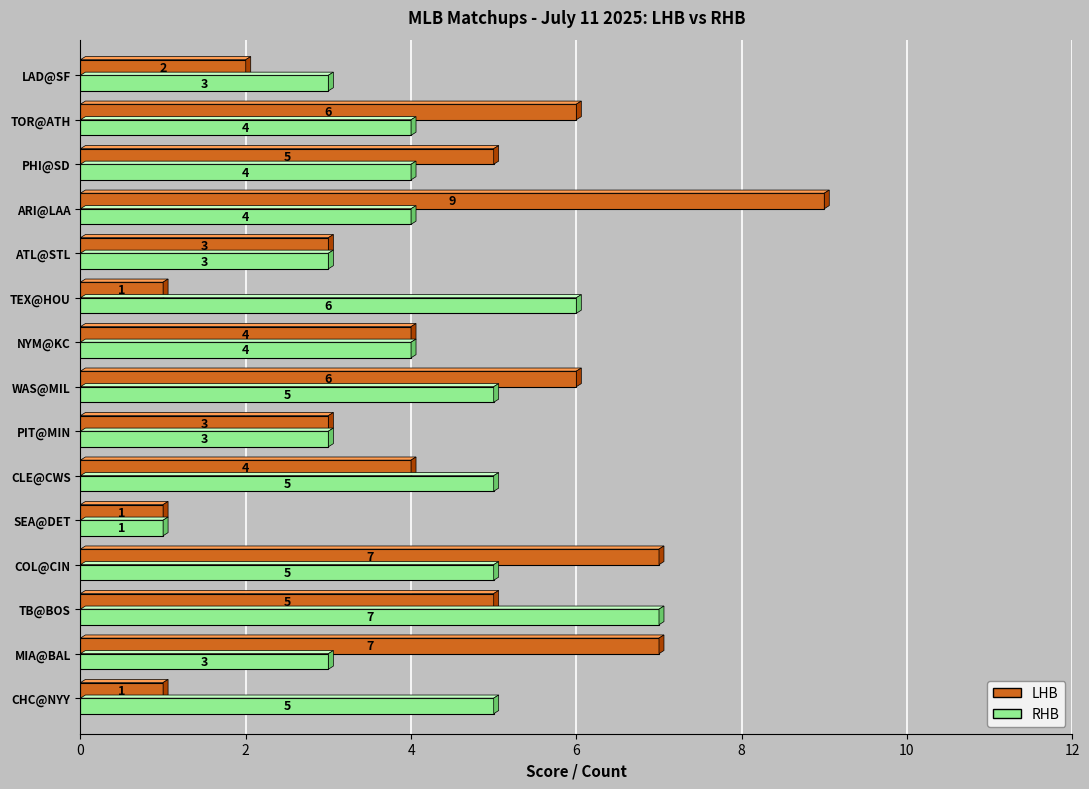

Which category has the highest value in the RHB series?

TB@BOS